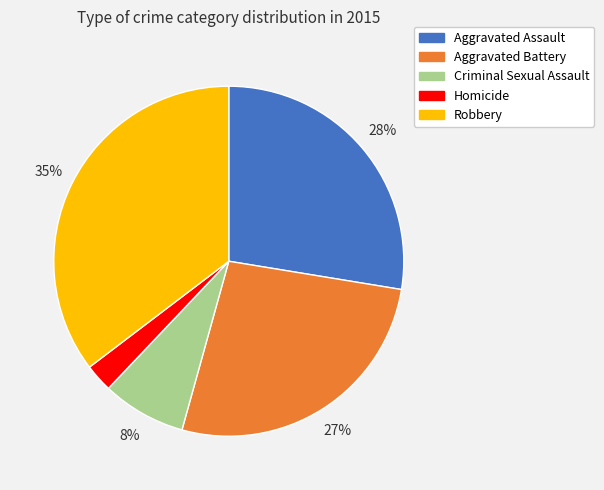

Is it true that Criminal Sexual Assault is 22% of the pie?

False